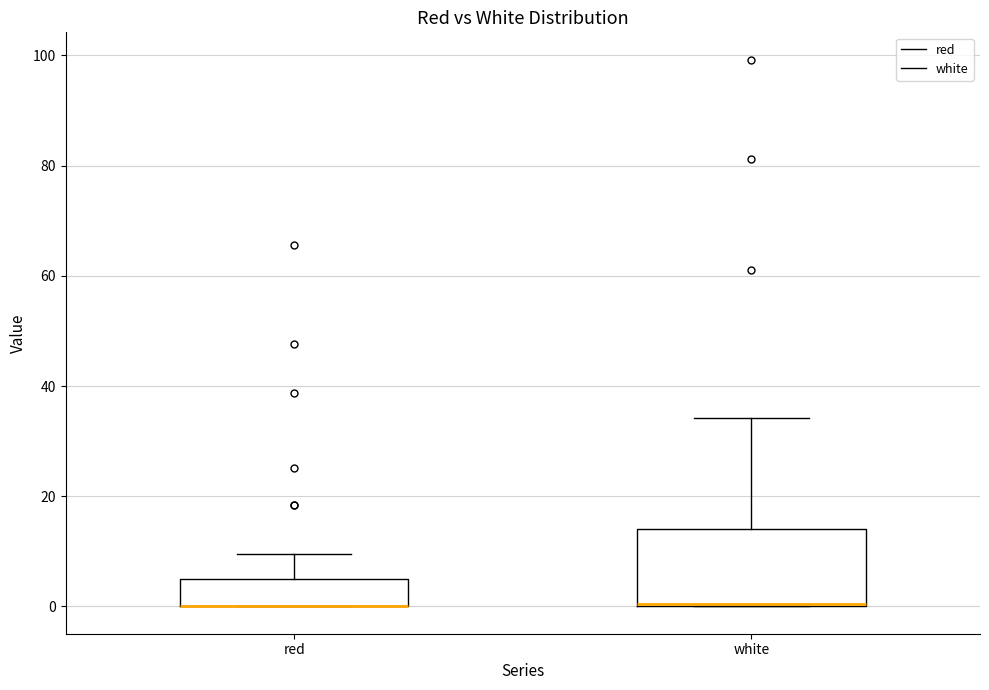

Reading left to right, transcribe this box plot: for each box, give where its median line is, the range the box spans, and where its two whiskers end, as read against the y-axis. The values are not printed on the chart, so give them approximately, as read against the axis.

red: median 0 (drawn on the box's lower edge), box 0 to 4, whiskers 0 to 10
white: median 0, box 0 to 14, whiskers 0 to 34